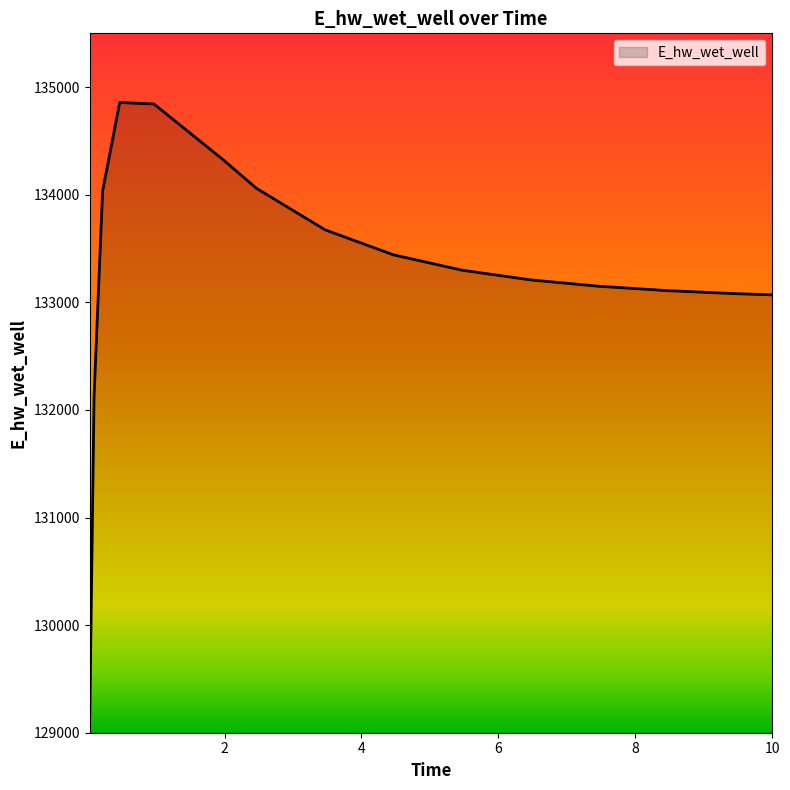

What is the greatest value displayed?

134857.0